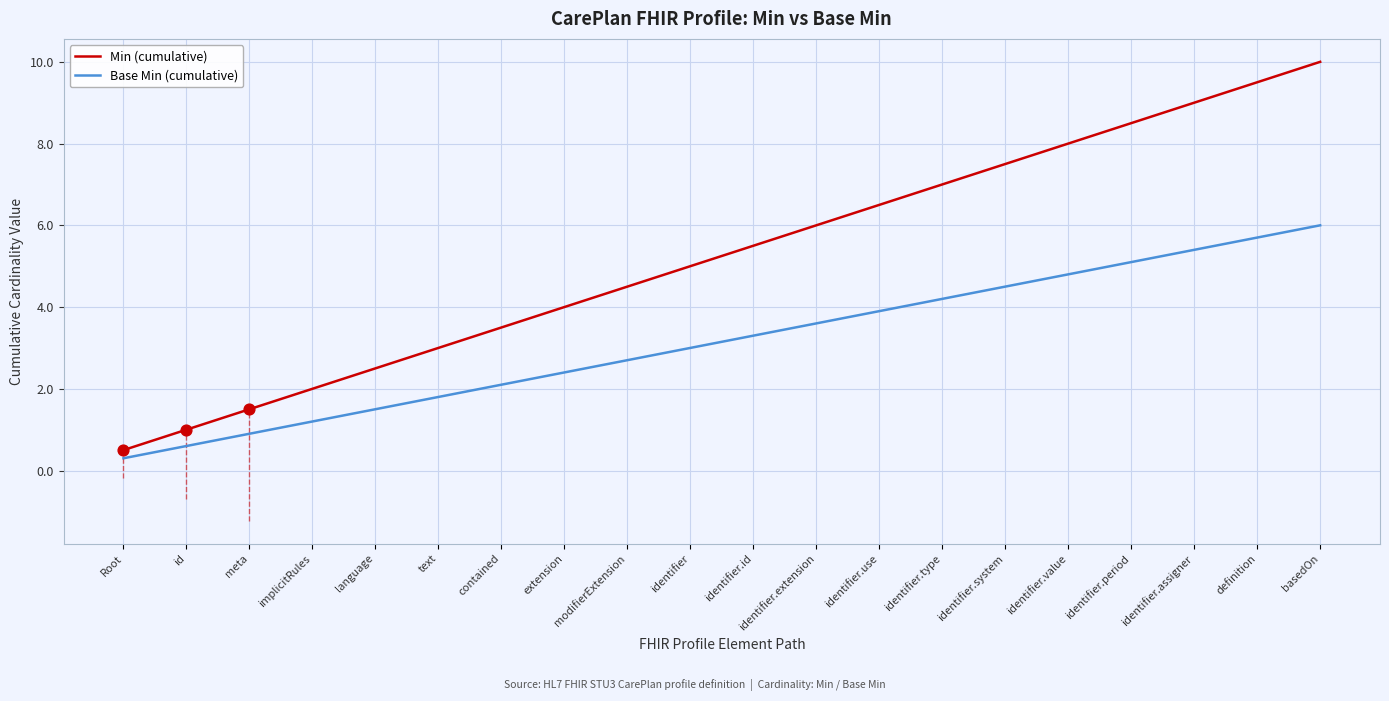

Which series has the widest spread of values?

Min (cumulative)